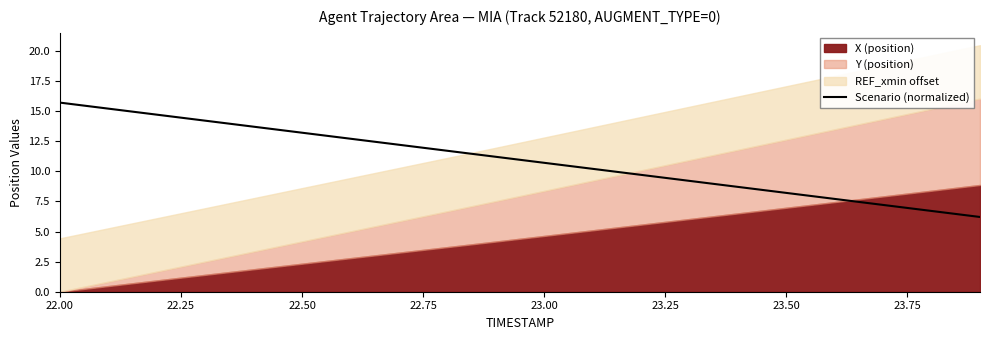

At which label does the data first exceed 11?

22.00